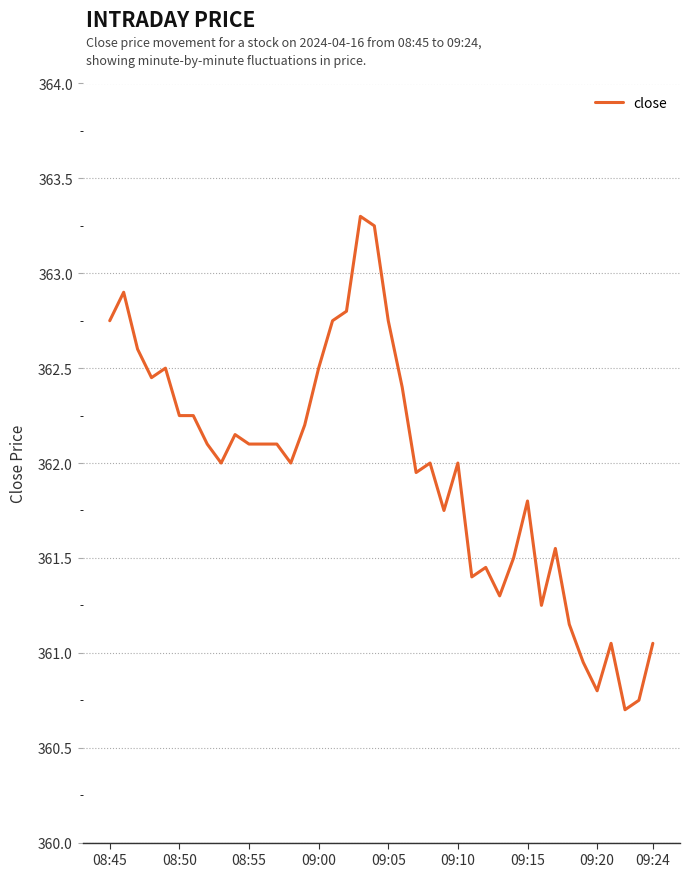

True or false: the data has more than 1 interior local peaks.

True